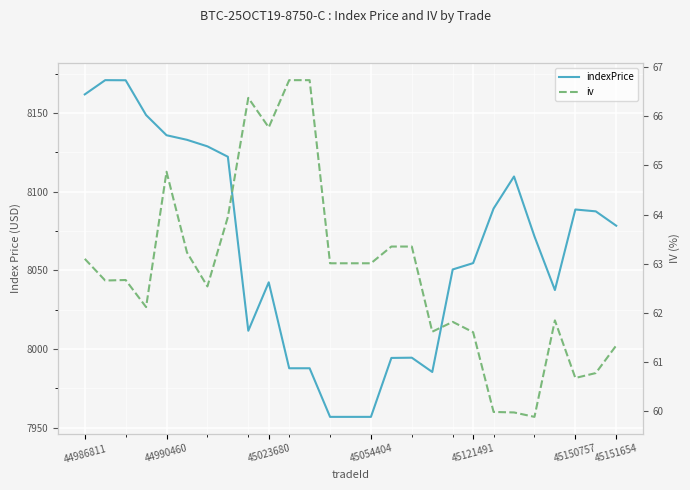

True or false: indexPrice and iv intersect in this chart.

False